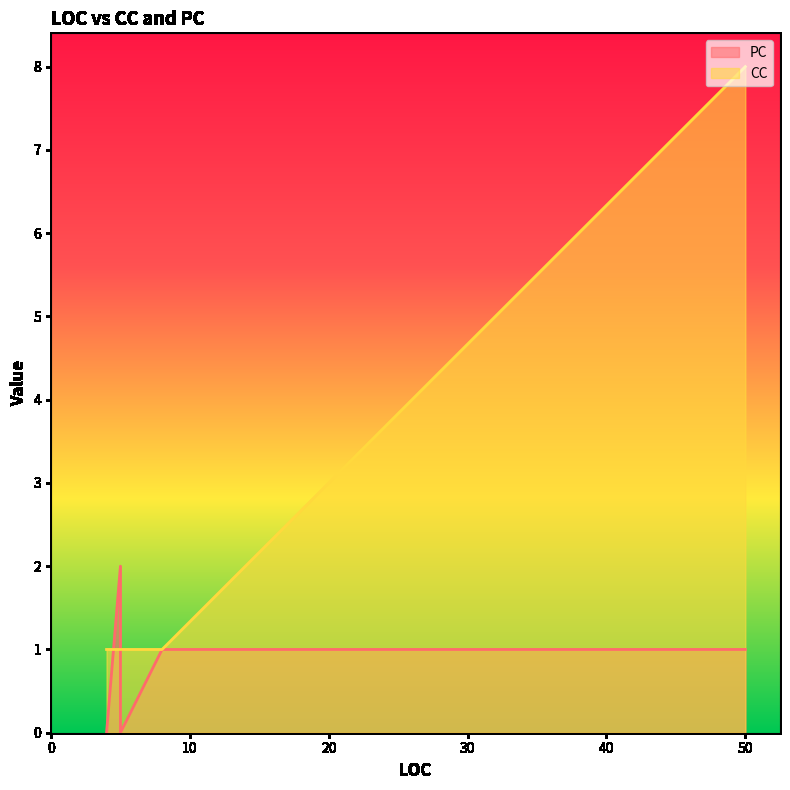

The PC series shows -1 at 4. True or false?

False